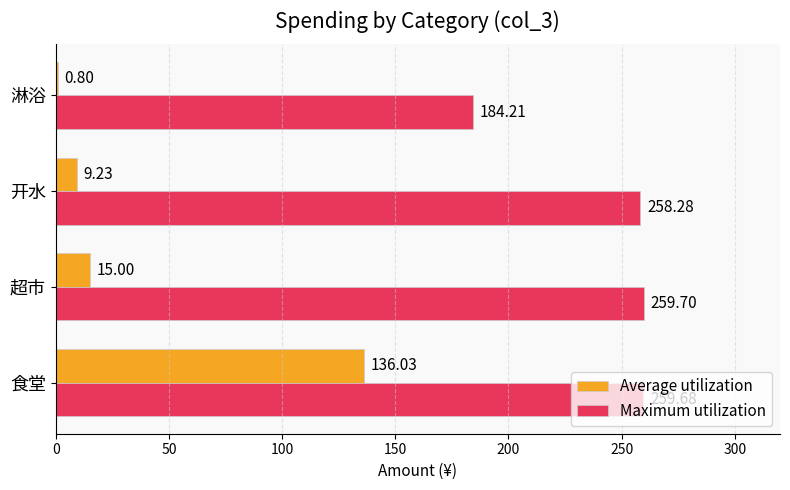

What is the sum of all Maximum utilization values?

961.9